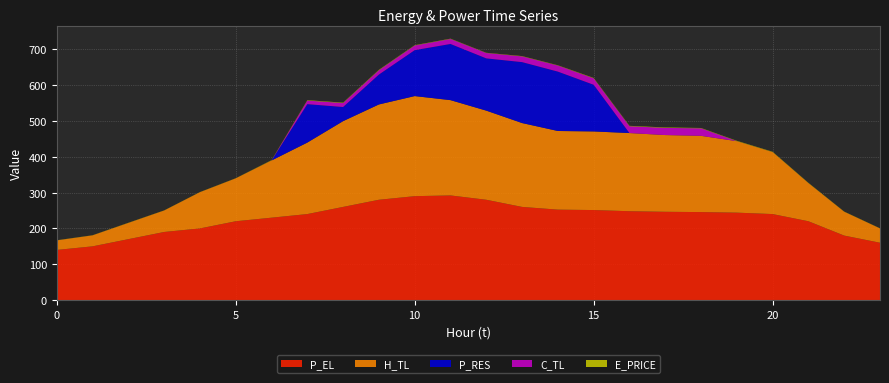

Reading right to left, list all the values displayed in this chart.

E_PRICE: 0.4	0.5	0.7	0.9	1.0	1.0	1.2	1.2	1.1	0.8	0.9	0.6	0.8	0.9	1.2	1.2	1.1	0.8	0.4	0.4	0.3	0.5	0.3	0.4
P_EL: 160.0	180.0	220.0	240.0	244.0	245.6	246.4	248.0	251.2	252.4	260.0	280.0	292.0	290.0	280.0	260.0	240.0	230.0	220.0	200.0	190.0	170.0	150.0	139.9
H_TL: 39.9	66.5	106.5	173.0	199.5	212.8	214.2	218.1	219.5	219.5	234.1	248.8	266.0	279.3	266.0	239.4	199.5	159.6	119.7	101.1	59.9	45.3	30.6	26.6
C_TL: 0.0	0.0	0.0	0.0	0.0	21.0	20.0	19.0	18.0	17.0	16.0	15.0	14.0	13.0	12.0	11.0	10.0	0.0	0.0	0.0	0.0	0.0	0.0	0.0
P_RES: 0.0	0.0	0.0	0.0	0.0	0.0	0.0	0.0	130.2	165.7	170.1	145.8	156.8	128.2	83.4	39.4	107.3	0.0	0.0	0.0	0.0	0.0	0.0	0.0